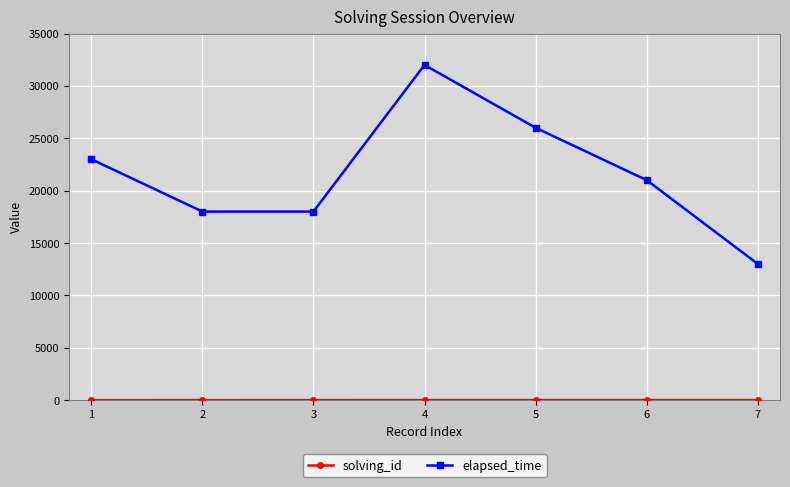

What is the difference between the maximum and second lowest values in the elapsed_time series?

14000